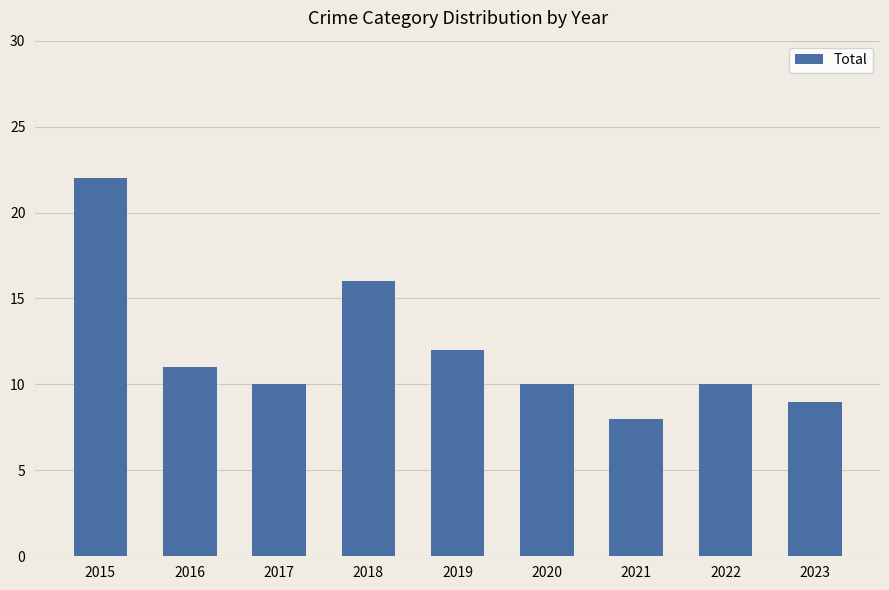

What is the smallest value displayed?

8